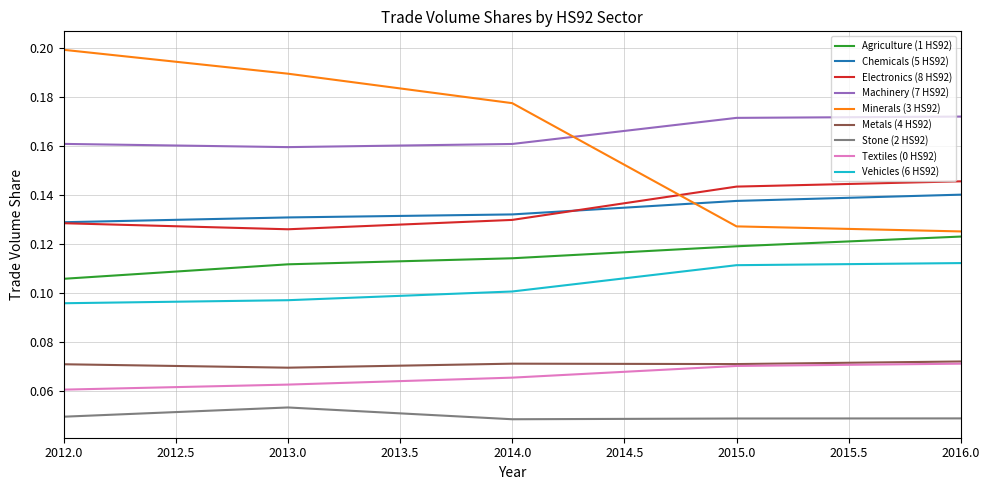

Which category has the lowest value in the Minerals (3 HS92) series?

2016.0